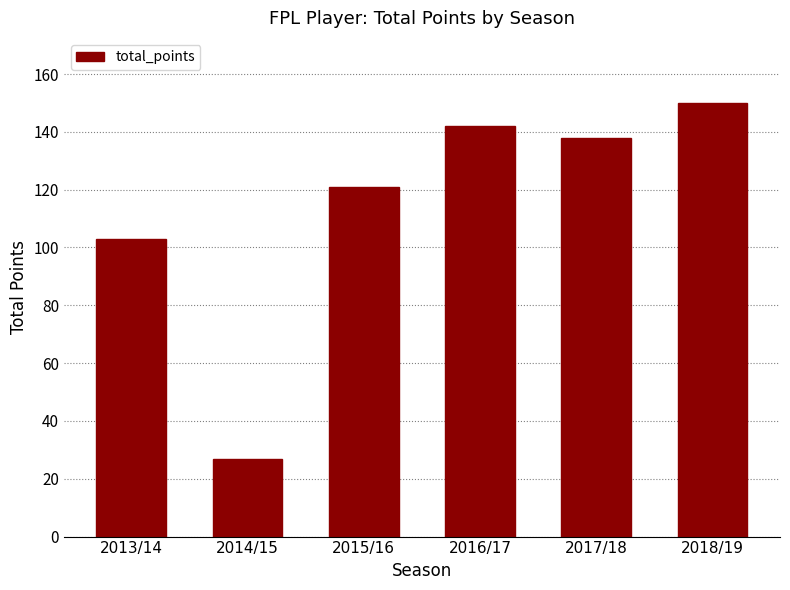

What is the label of the 4th bar from the left?

2016/17